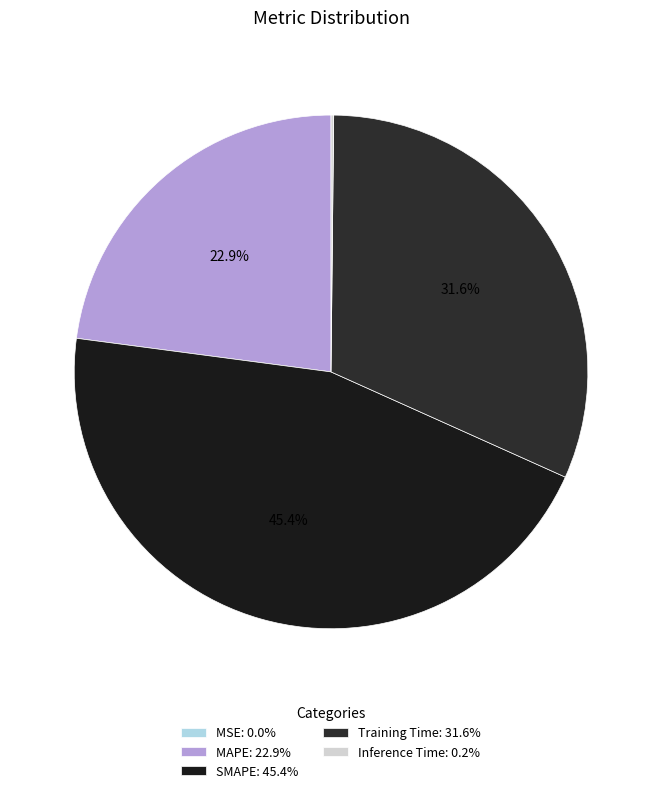

Is SMAPE the majority of the pie?

No